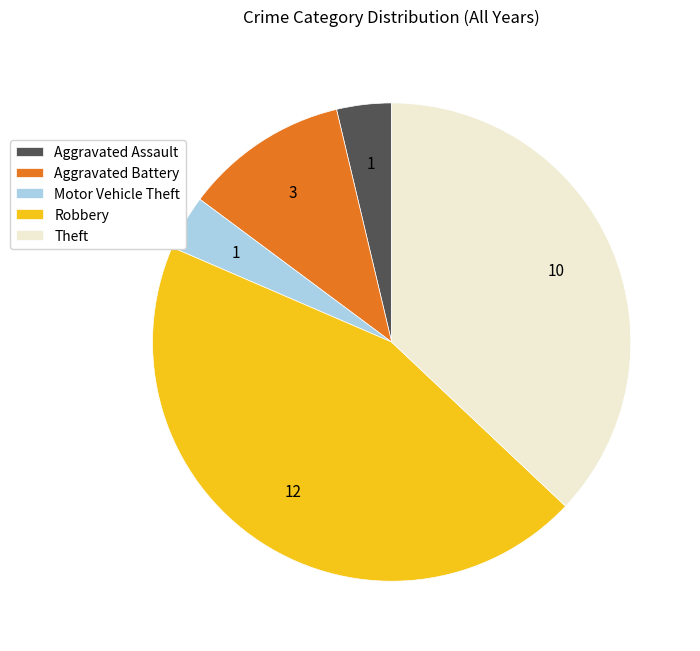

Which category has the biggest portion of the pie?

Robbery